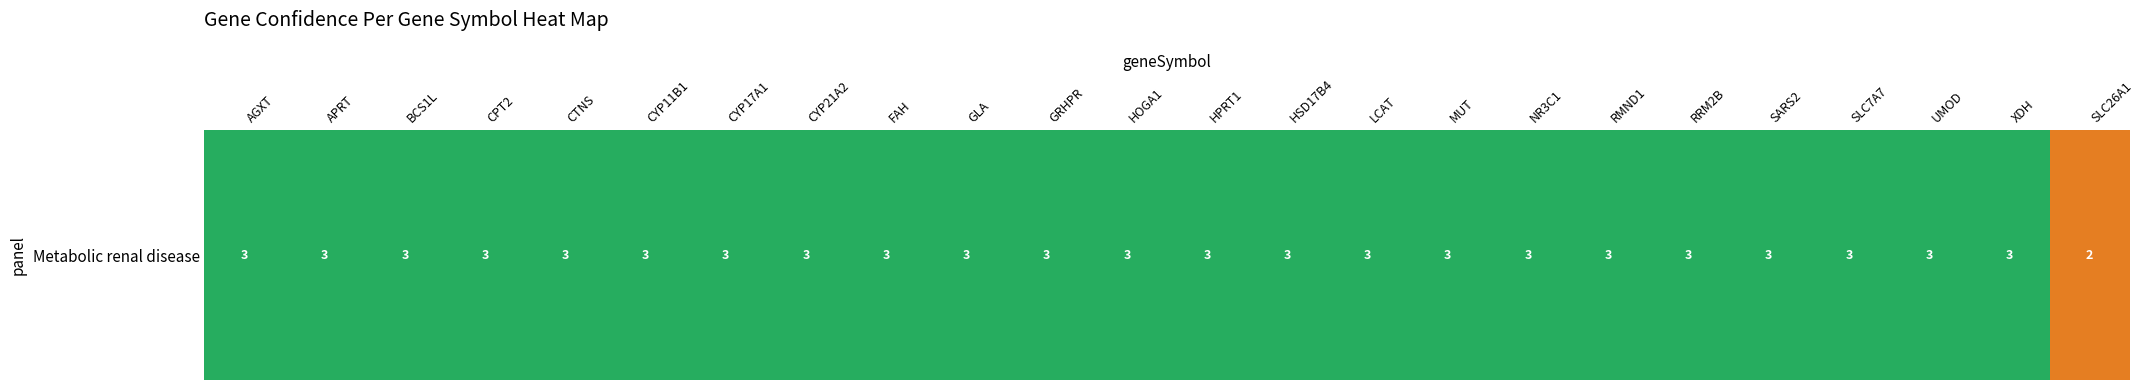

Is it true that the value at SLC7A7 is 5?

False